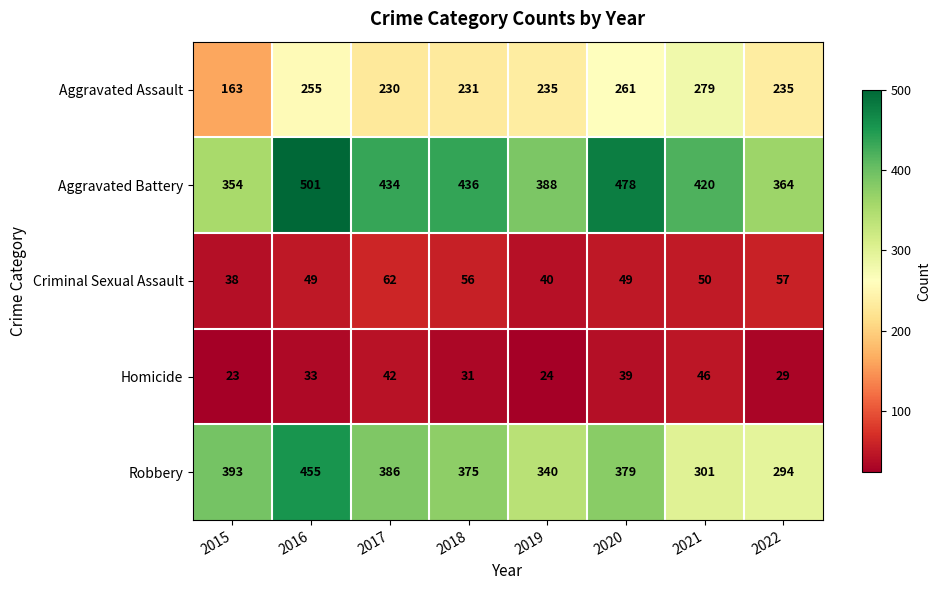

Rank the series at 2020 from highest to lowest value.

Aggravated Battery, Robbery, Aggravated Assault, Criminal Sexual Assault, Homicide